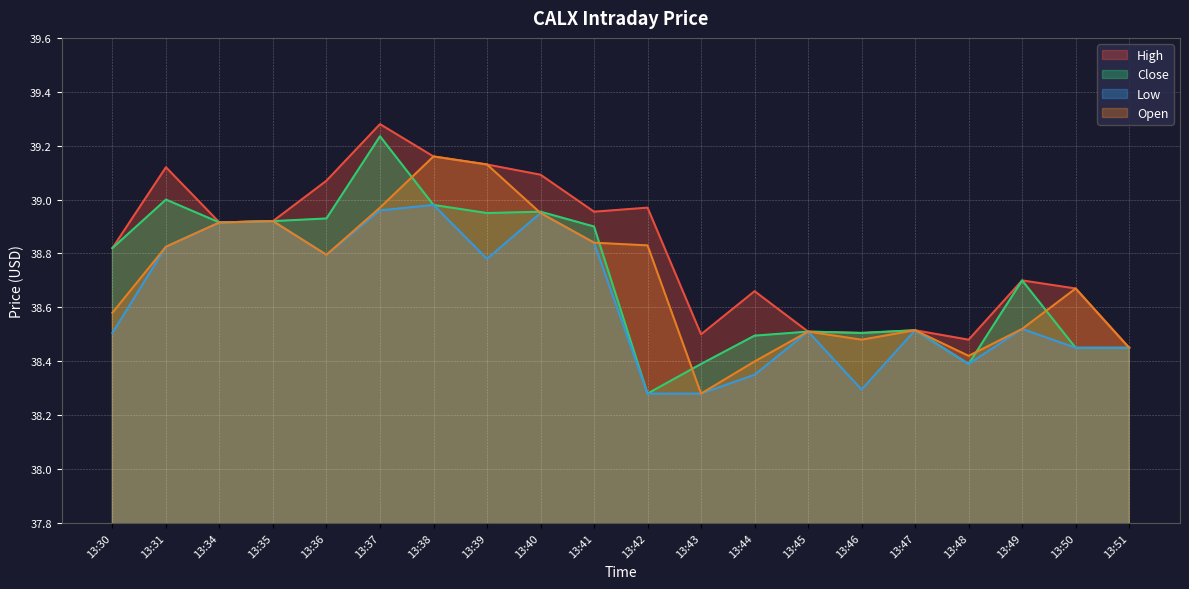

True or false: Open and Low intersect in this chart.

False